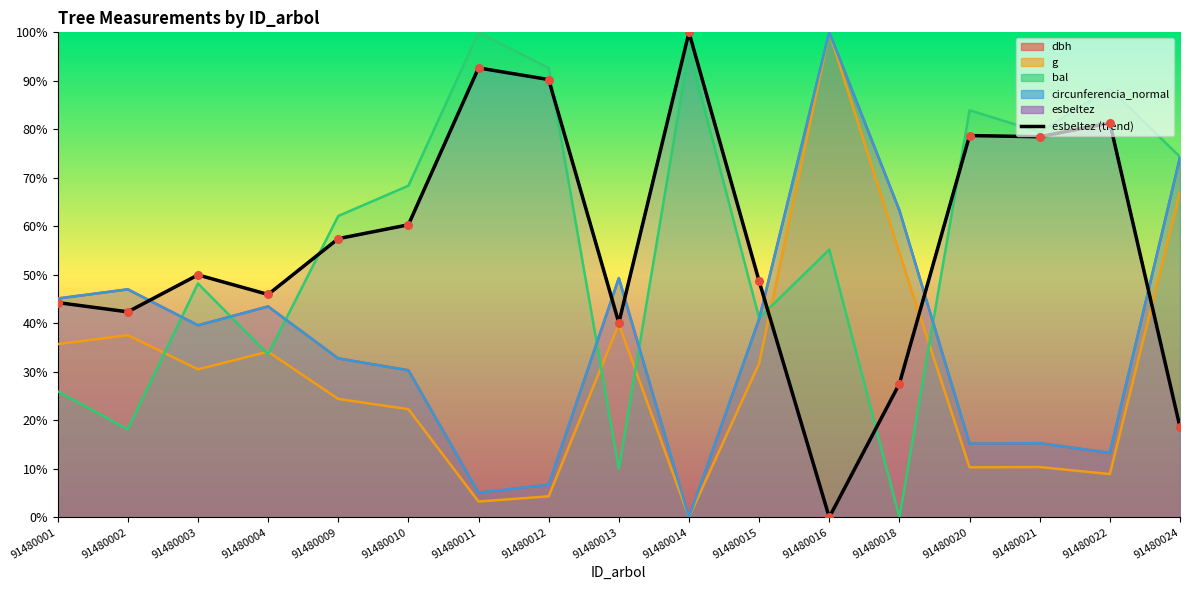

What is the change in value from 91480016 to 91480021?

+78.5